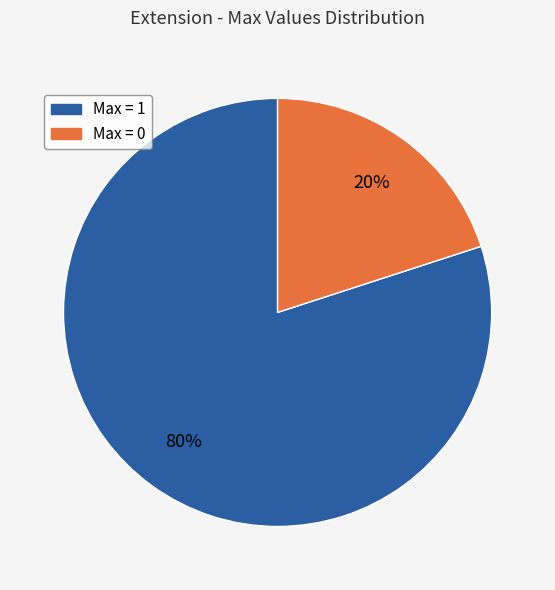

Count the number of slices in the pie.

2